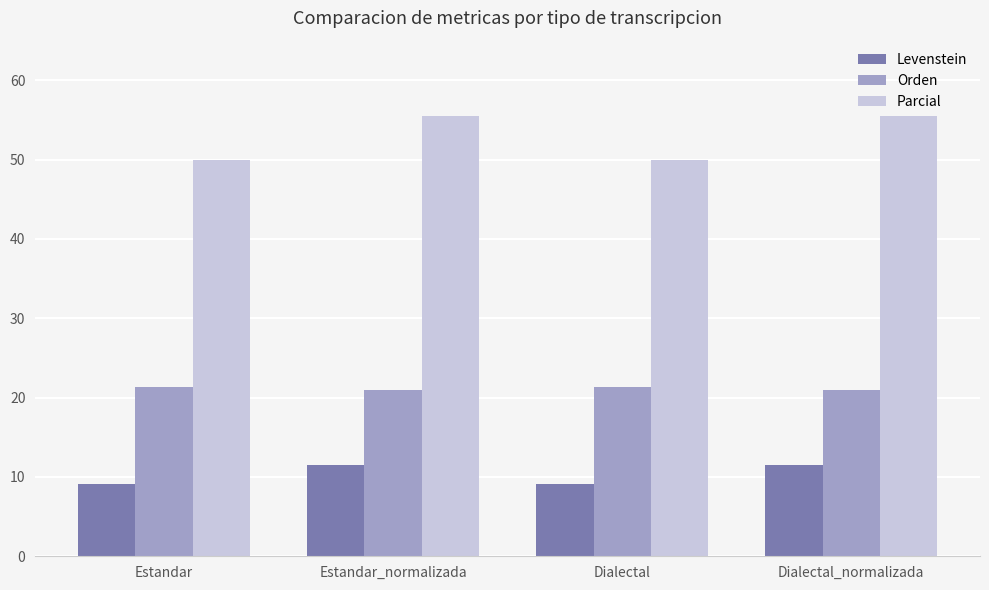

At which label does Orden first exceed 21?

Estandar